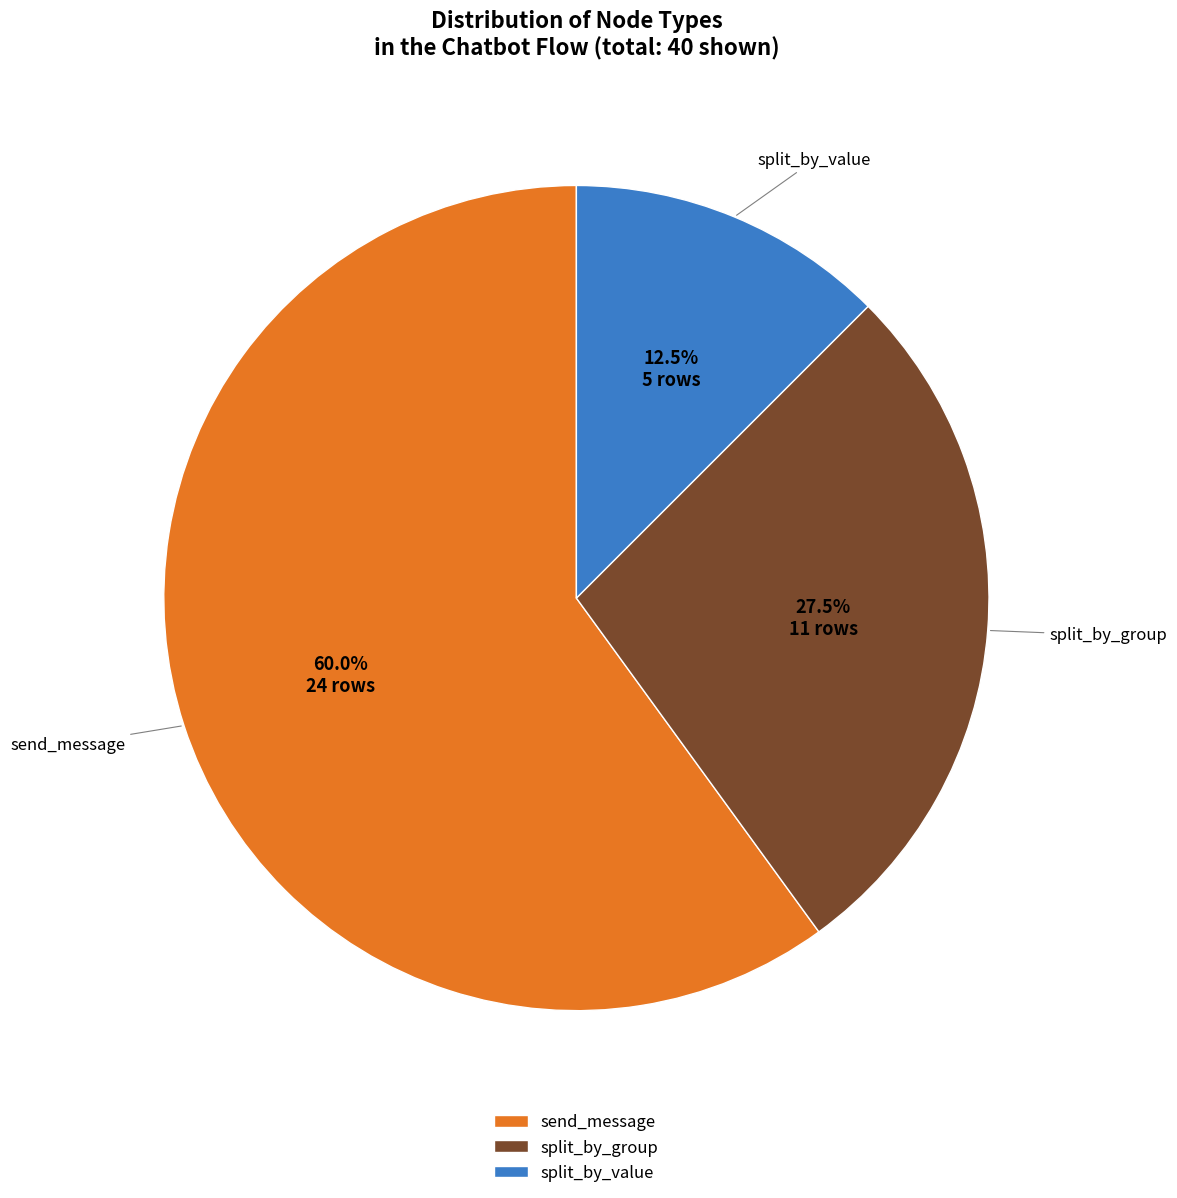

Is send_message the majority of the pie?

Yes